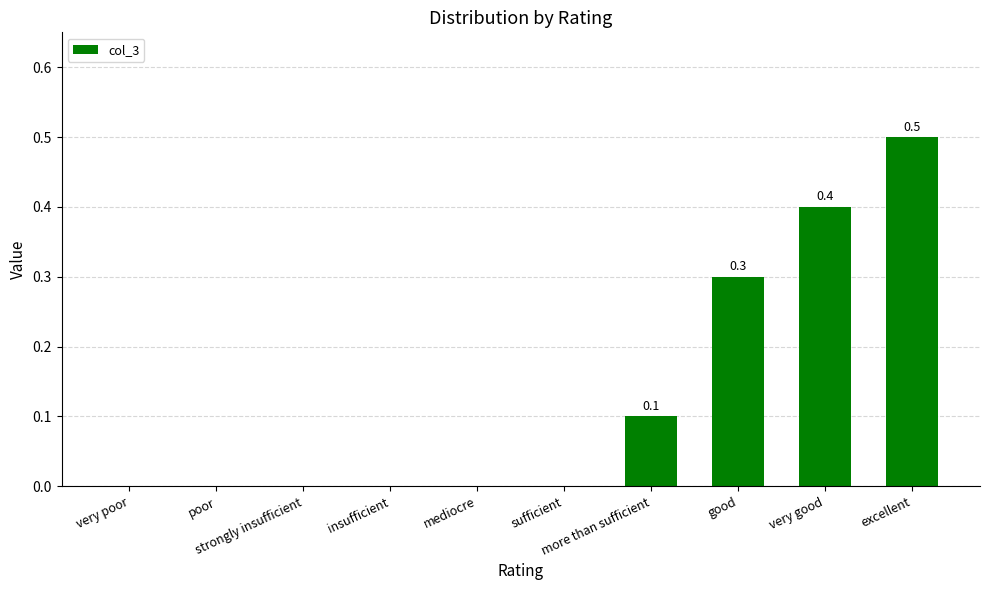

What is the greatest value displayed?

0.5